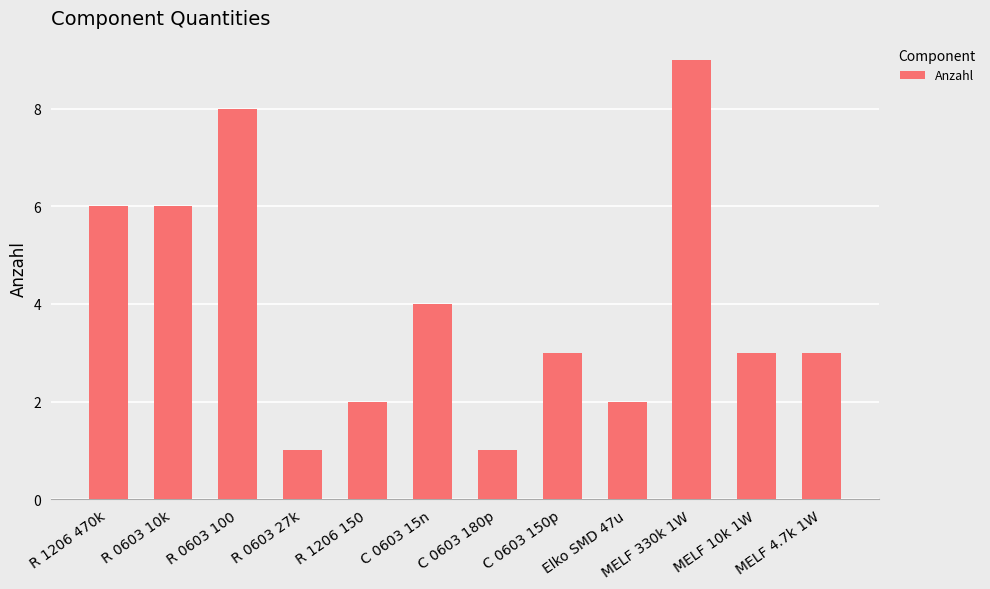

What is the value of the 2nd bar from the left?

6